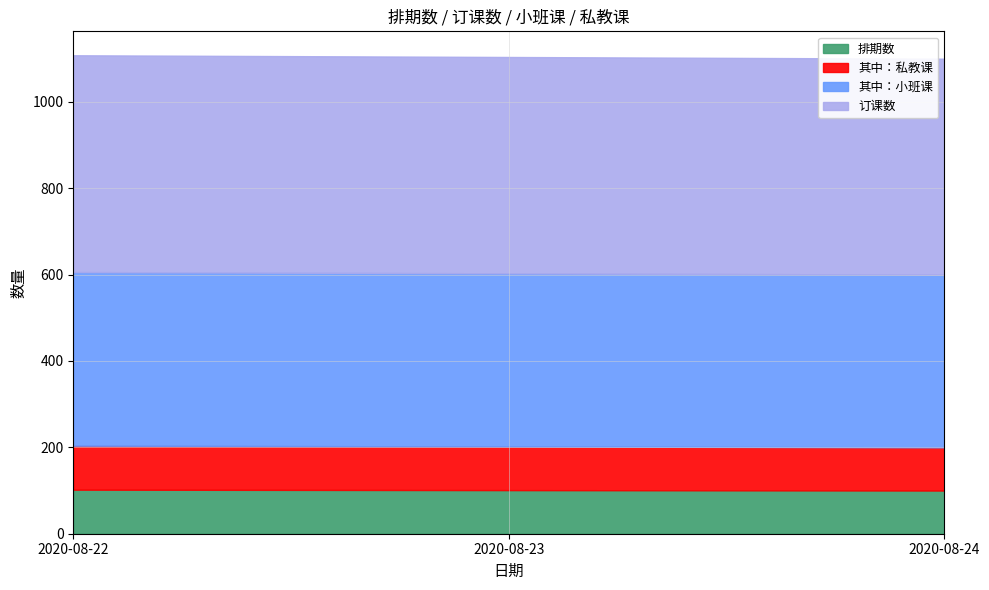

What is the value of the 排期数 point at the 3rd from the left?

100